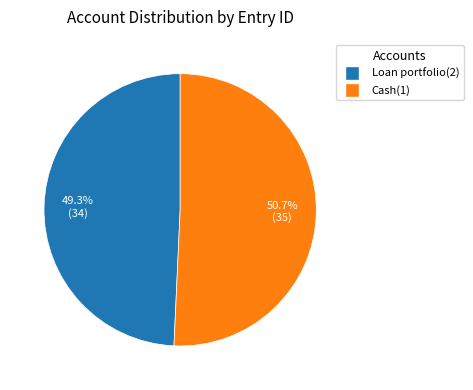

Is it true that Loan portfolio(2) is 43% of the pie?

False